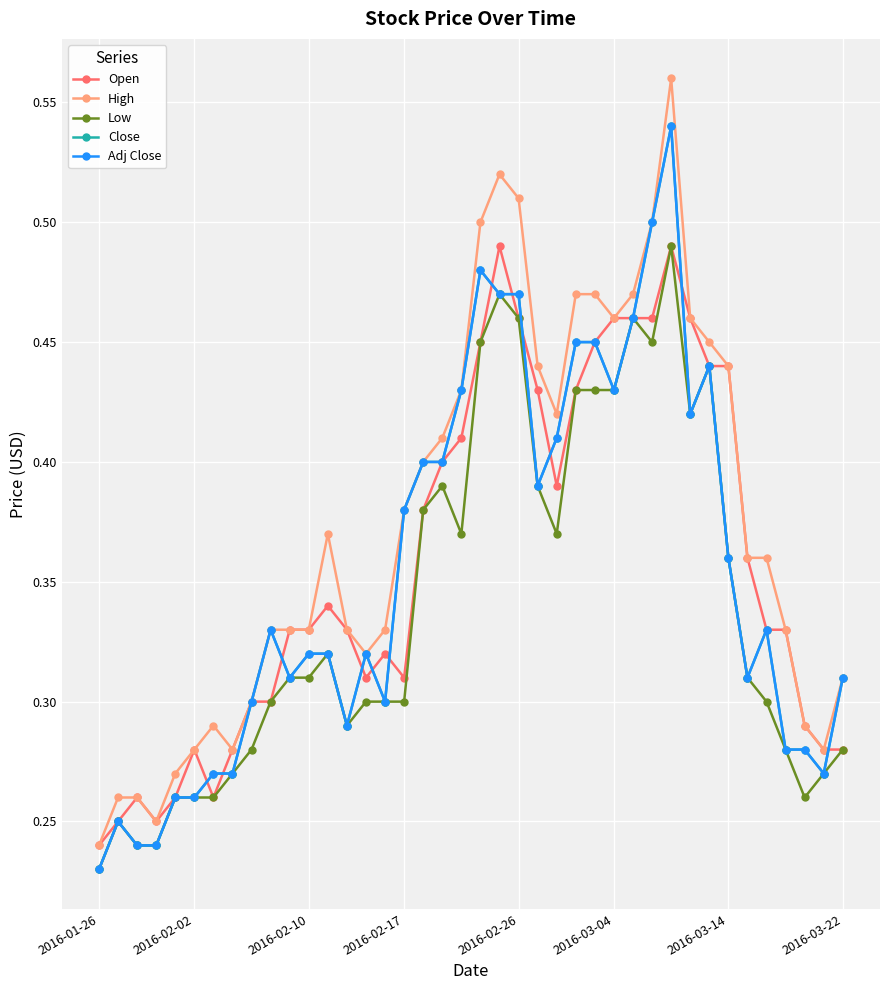

Is this an area chart (filled region under the line)?

No